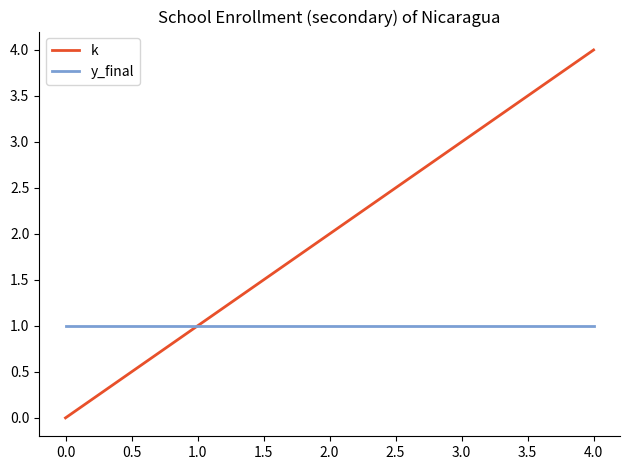

True or false: k has more than 0 interior local peaks.

False